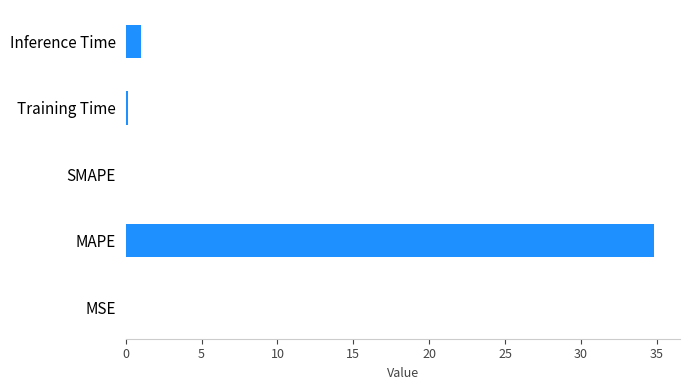

Between Inference Time and MAPE, which is larger?

MAPE